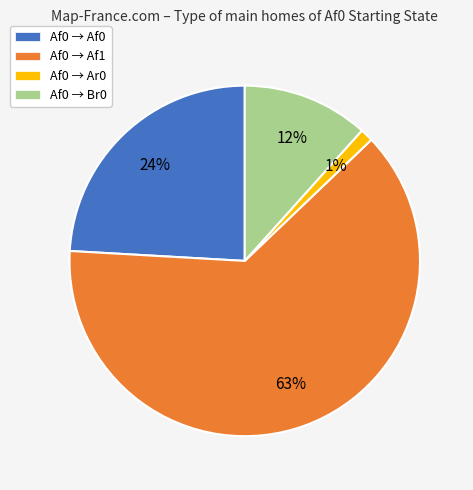

Is the sum of Af0 → Ar0 and Af0 → Af1 greater than half?

Yes